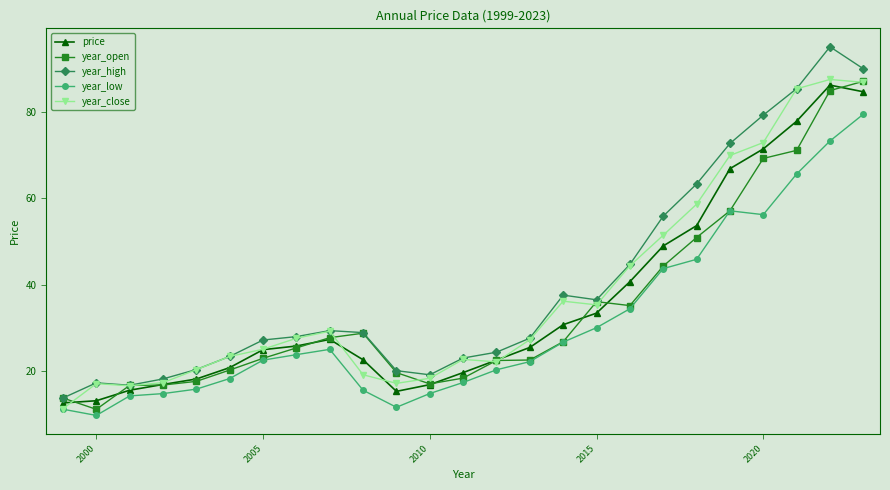

What is the difference between the maximum and second lowest values in the year_low series?

68.4